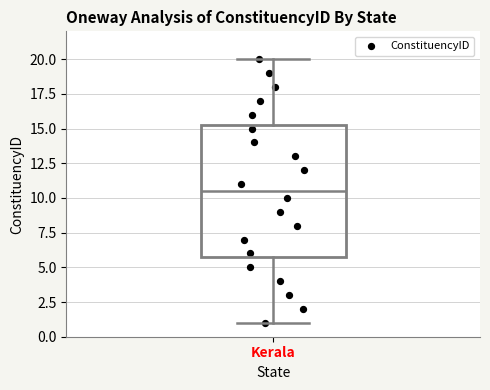

Where does the upper whisker of the box for Kerala end on the y-axis? The values are not printed on the chart, so give them approximately, as read against the axis.

20.0